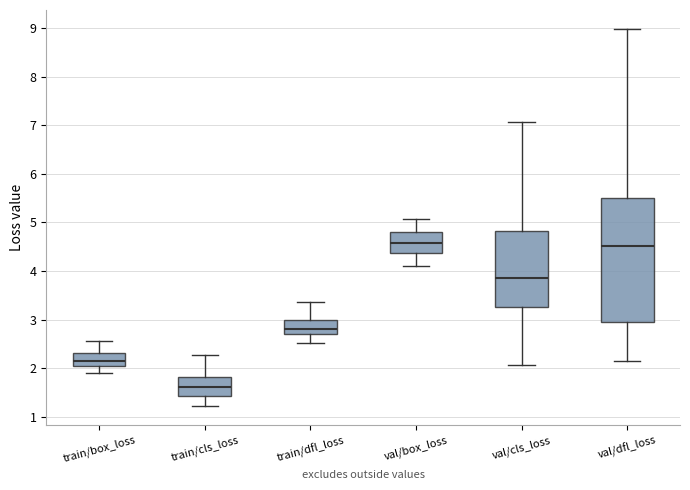

Reading left to right, transcribe this box plot: for each box, give where its median line is, the range the box spans, and where its two whiskers end, as read against the y-axis. The values are not printed on the chart, so give them approximately, as read against the axis.

train/box_loss: median 2.2, box 2.0 to 2.3, whiskers 1.9 to 2.6
train/cls_loss: median 1.6, box 1.4 to 1.8, whiskers 1.2 to 2.3
train/dfl_loss: median 2.8, box 2.7 to 3.0, whiskers 2.5 to 3.4
val/box_loss: median 4.6, box 4.4 to 4.8, whiskers 4.1 to 5.1
val/cls_loss: median 3.9, box 3.3 to 4.8, whiskers 2.1 to 7.1
val/dfl_loss: median 4.5, box 2.9 to 5.5, whiskers 2.2 to 9.0